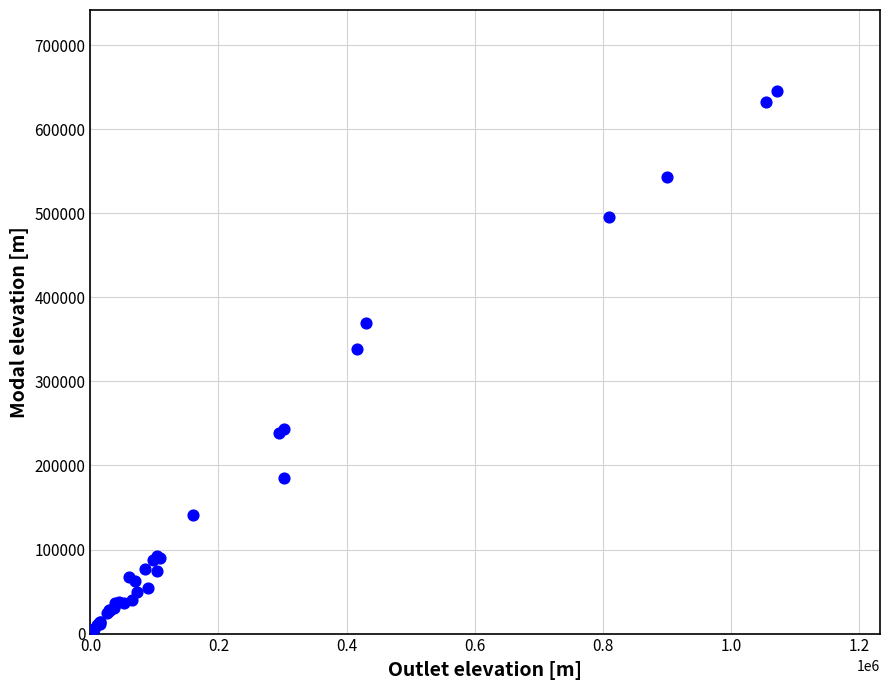

What Y value in the scatter plot is closest to 325000?

339000